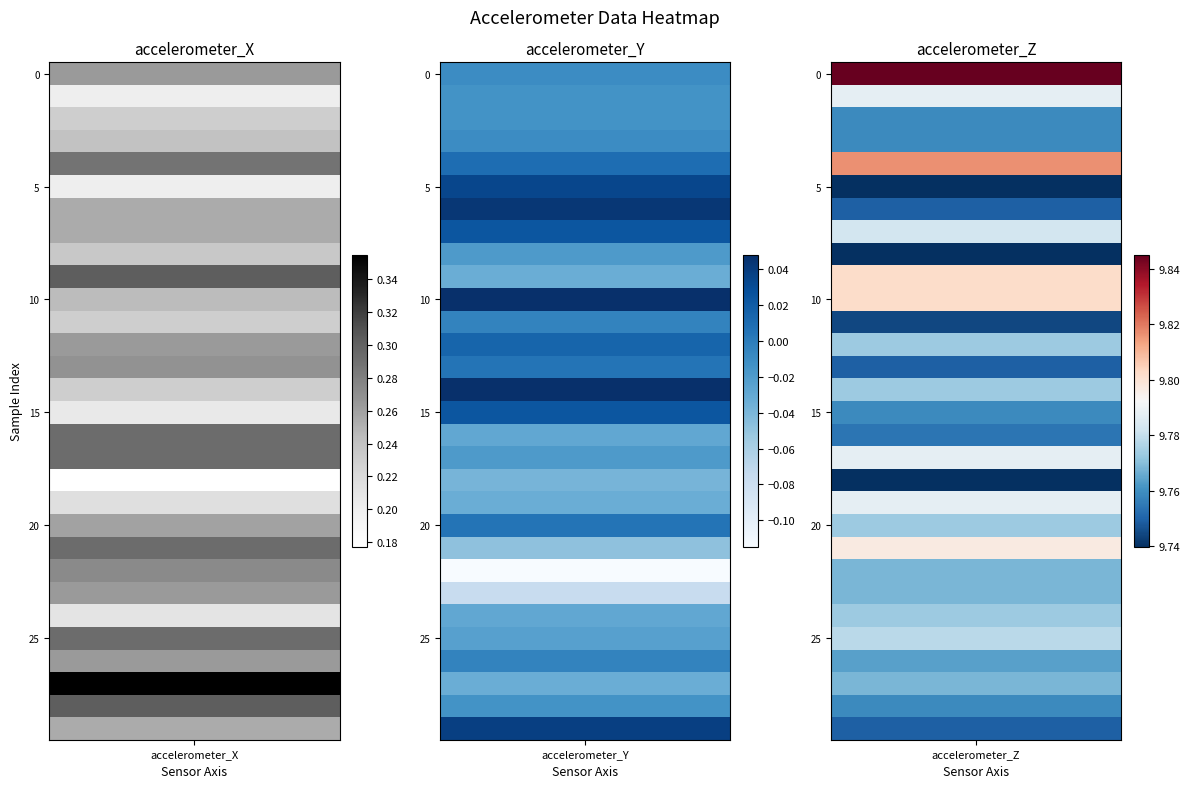

List the series in order of their peak value, highest first.

accelerometer_Z, accelerometer_X, accelerometer_Y